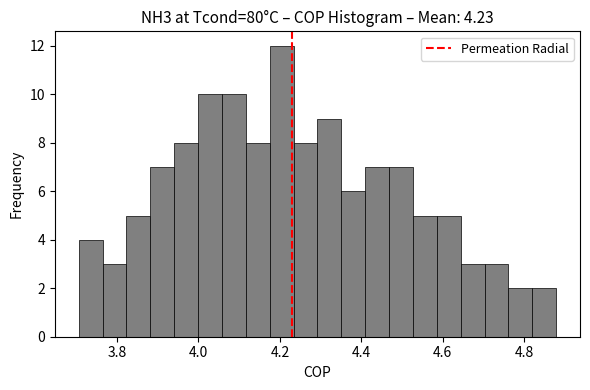

Around what value on the x-axis is the tallest bar? Give the approximate position of its centre, as read against the axis.

4.20